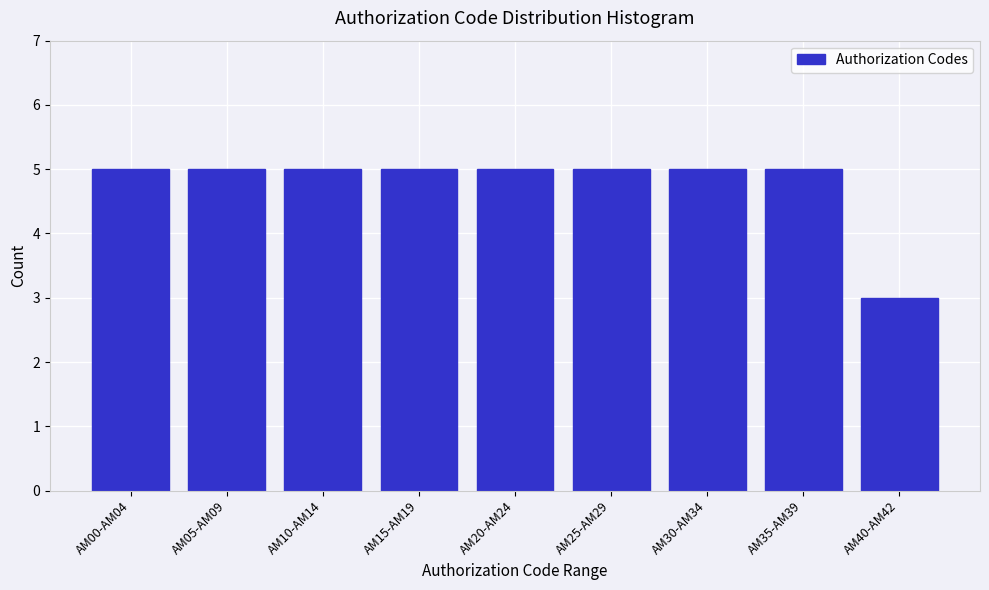

Reading left to right, what are all the values shown in this chart?

AM00-AM04=5	AM05-AM09=5	AM10-AM14=5	AM15-AM19=5	AM20-AM24=5	AM25-AM29=5	AM30-AM34=5	AM35-AM39=5	AM40-AM42=3